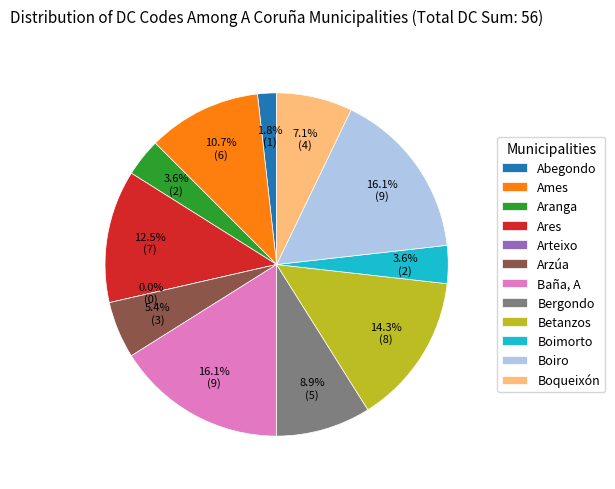

Is there a majority slice in this chart?

No